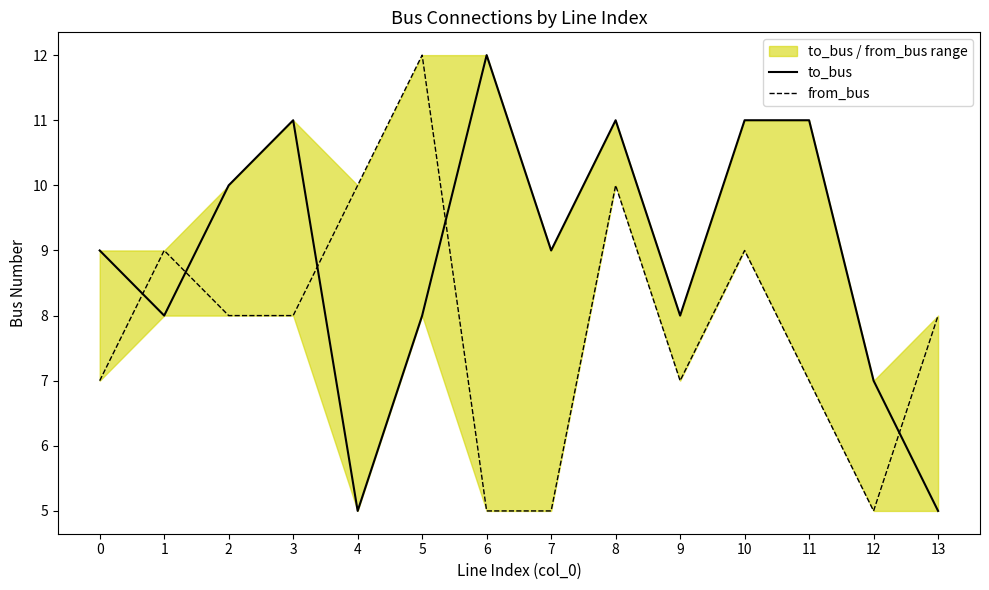

Does the chart have visible grid lines?

No